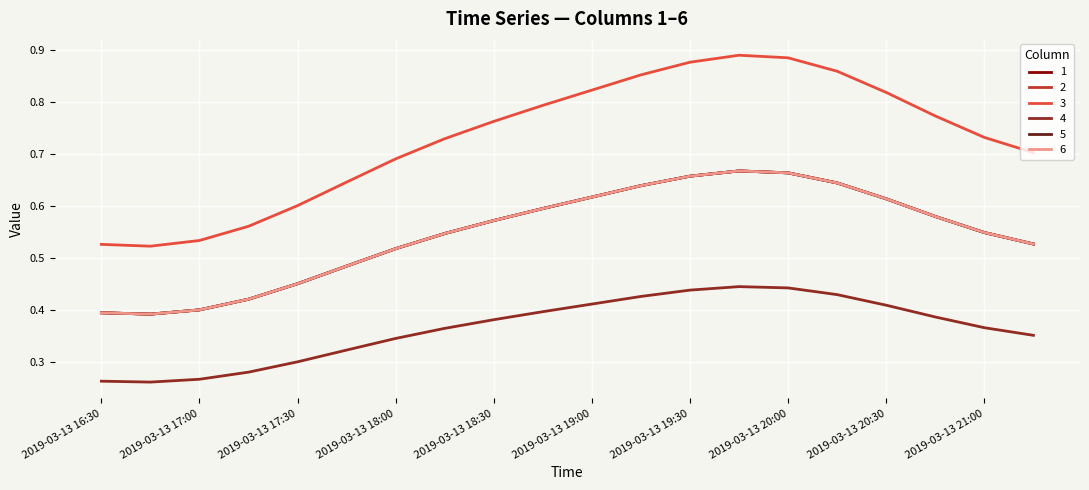

Rank the categories by 5 value from highest to lowest.

2019-03-13 19:45, 2019-03-13 20:00, 2019-03-13 19:30, 2019-03-13 20:15, 2019-03-13 19:15, 2019-03-13 19:00, 2019-03-13 20:30, 2019-03-13 18:45, 2019-03-13 20:45, 2019-03-13 18:30, 2019-03-13 21:00, 2019-03-13 18:15, 2019-03-13 21:15, 2019-03-13 18:00, 2019-03-13 17:45, 2019-03-13 17:30, 2019-03-13 17:15, 2019-03-13 17:00, 2019-03-13 16:30, 2019-03-13 16:45